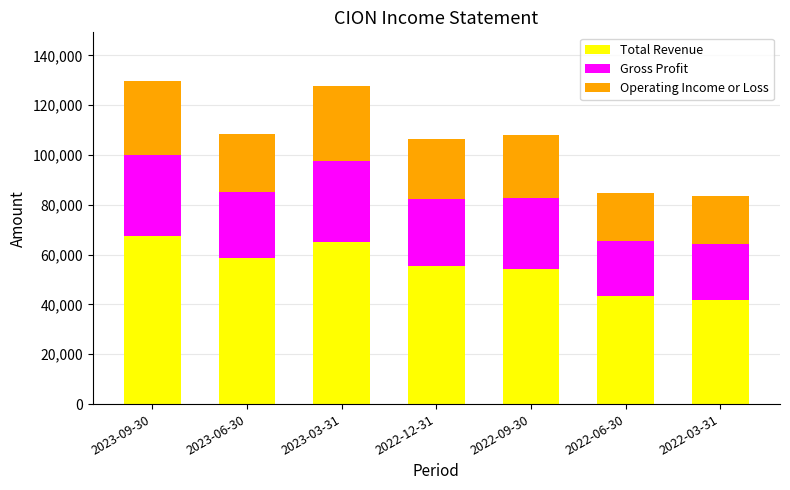

What is the difference between the maximum and second lowest values in the Total Revenue series?

23900